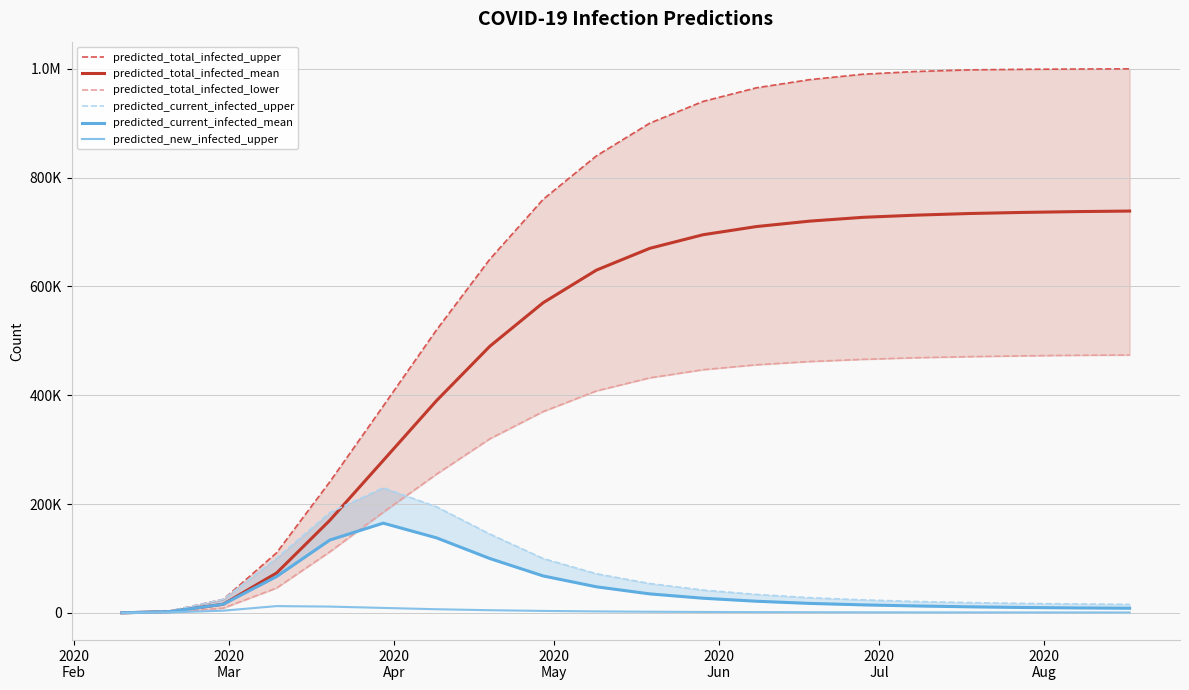

Is it true that predicted_total_infected_mean equals 410501 at 14?

False